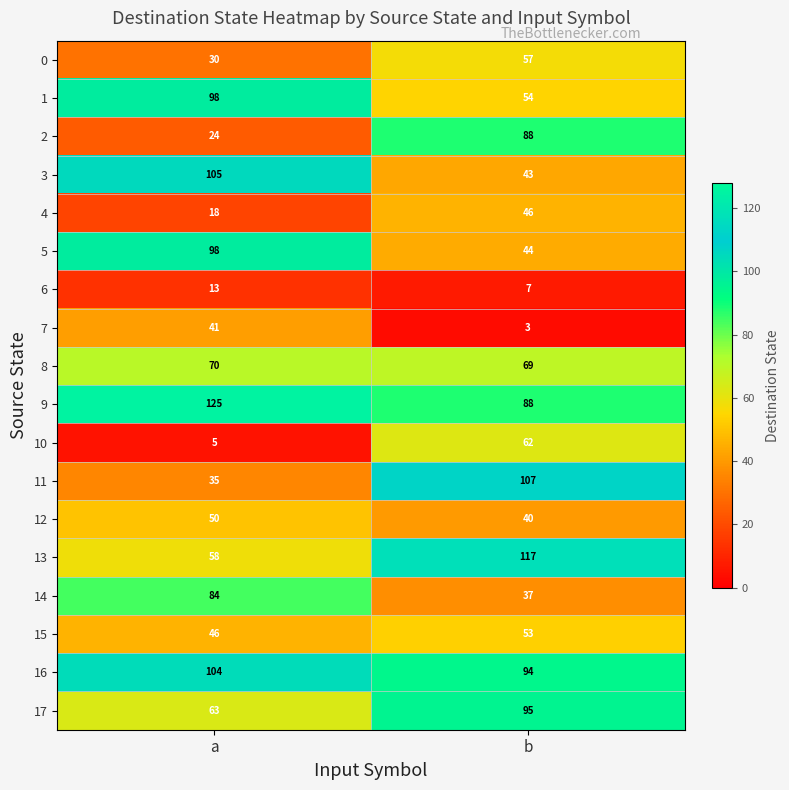

Which category has the lowest value across all series?

b